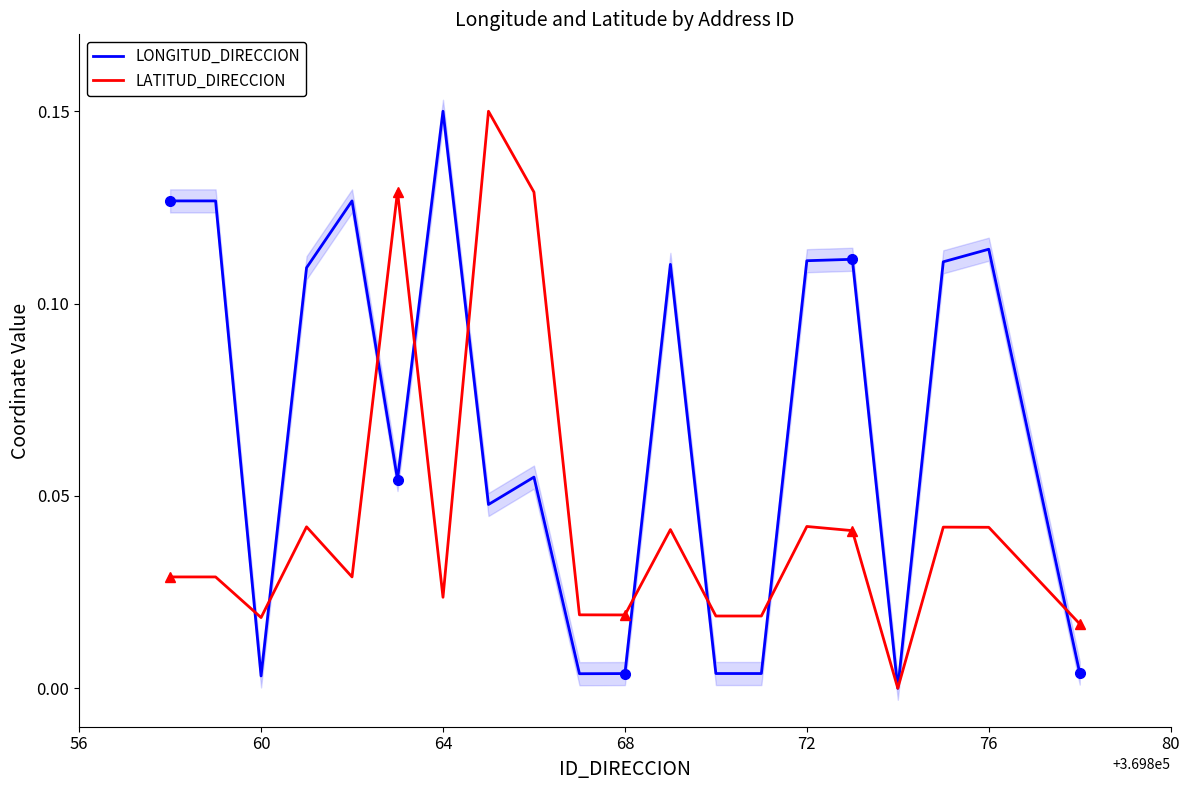

The LONGITUD_DIRECCION series shows 0.2 at 76. True or false?

False